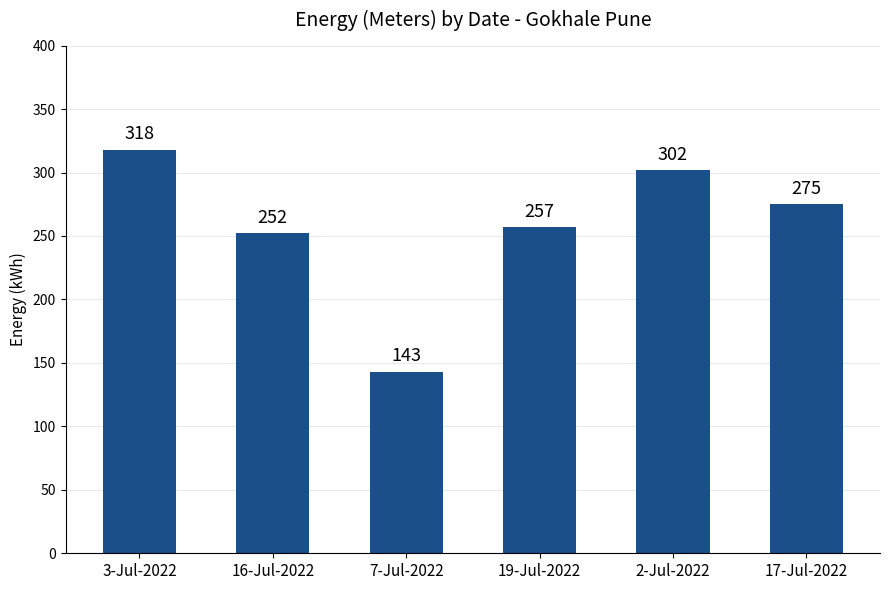

How many data points are less than 275?

3